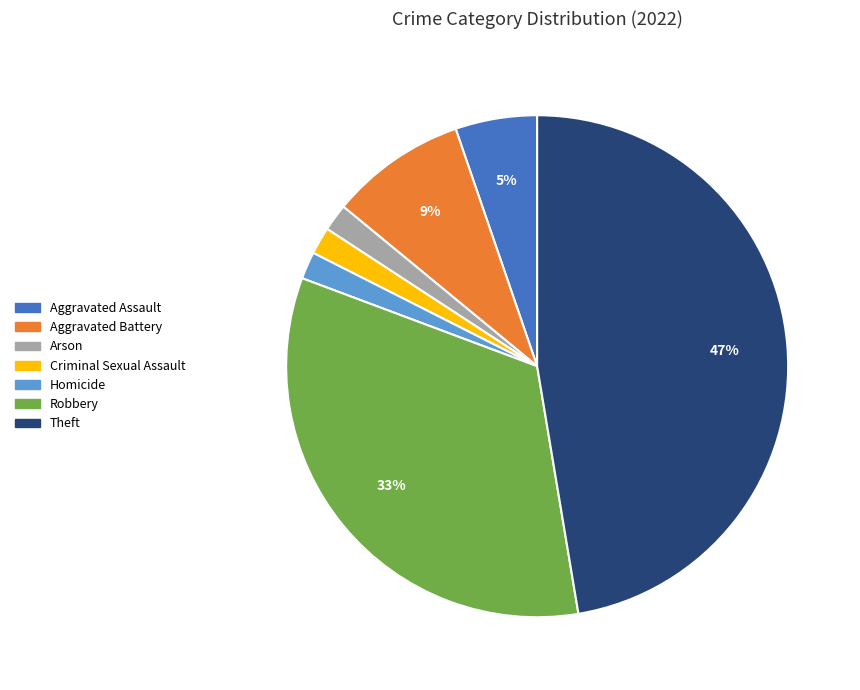

How many segments does this pie chart have?

7